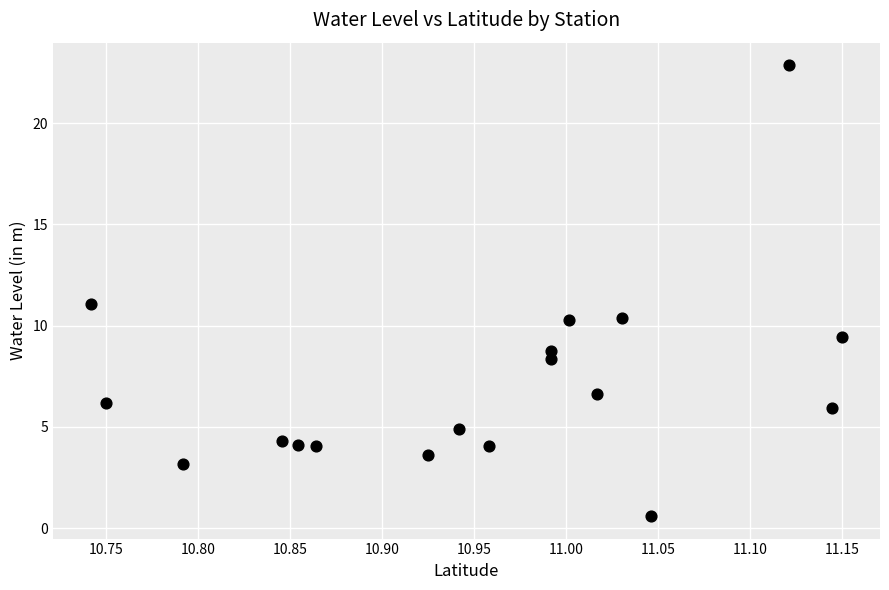

What is the range of Y values (max minus min)?

22.3